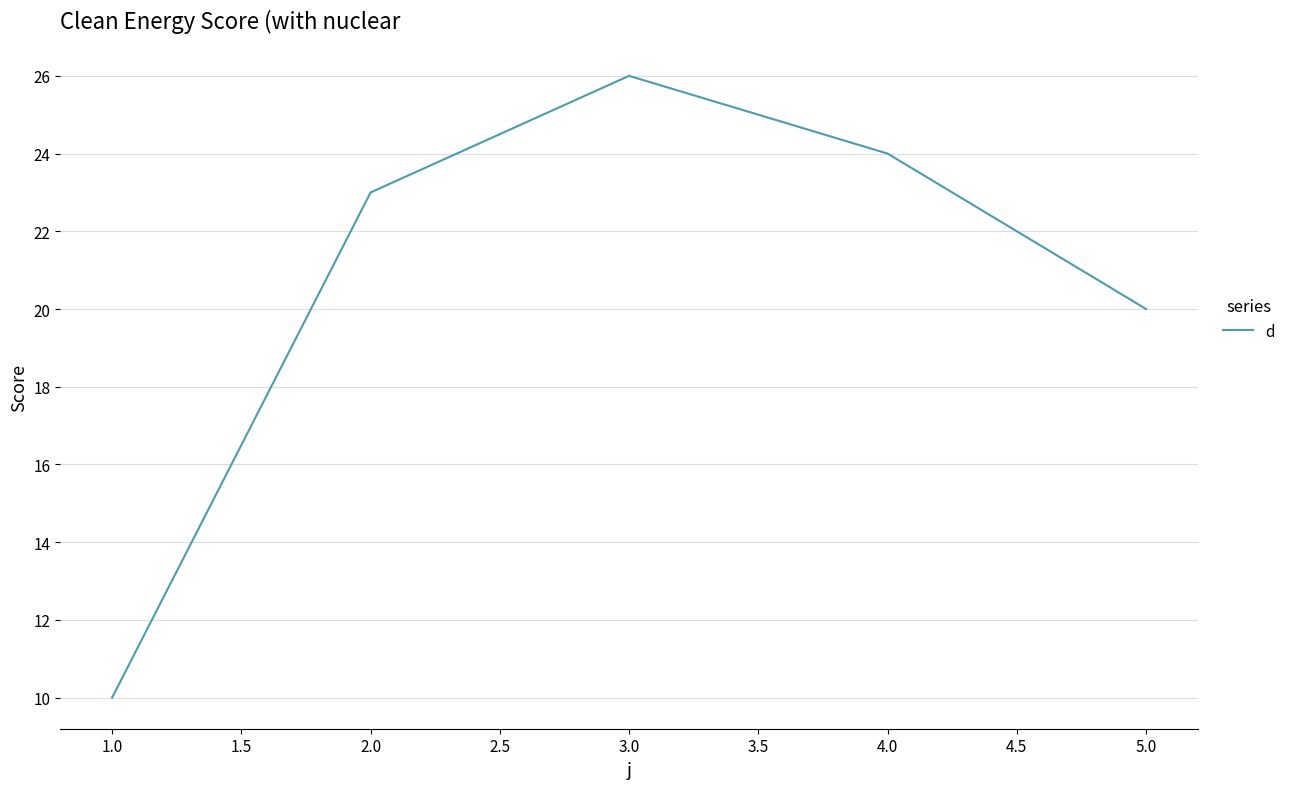

What position from the left is 5.0?

5